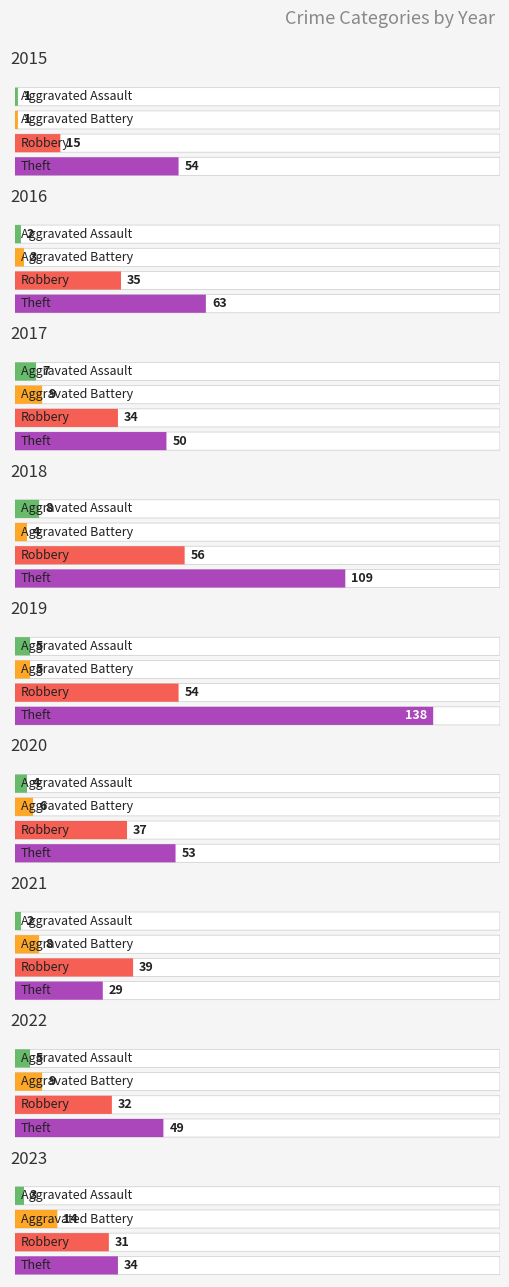

Reading right to left, transcribe all the data shown in this chart.

Aggravated Assault: 2023=3	2022=5	2021=2	2020=4	2019=5	2018=8	2017=7	2016=2	2015=1
Aggravated Battery: 2023=14	2022=9	2021=8	2020=6	2019=5	2018=4	2017=9	2016=3	2015=1
Robbery: 2023=31	2022=32	2021=39	2020=37	2019=54	2018=56	2017=34	2016=35	2015=15
Theft: 2023=34	2022=49	2021=29	2020=53	2019=138	2018=109	2017=50	2016=63	2015=54